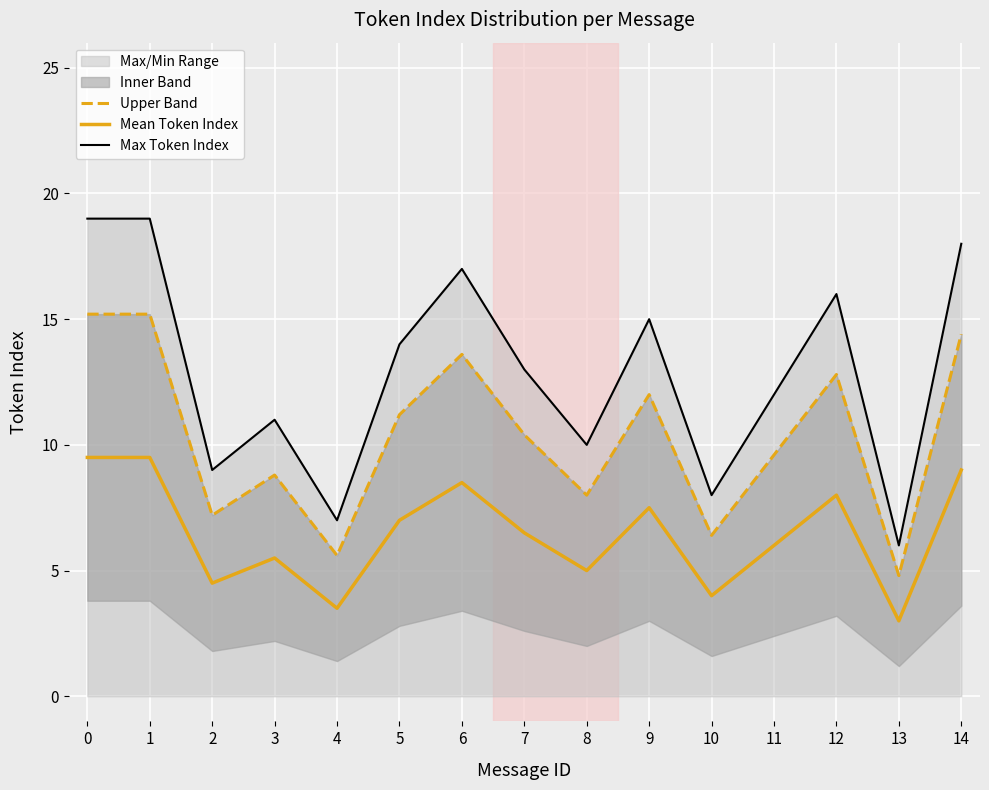

True or false: Max Token Index has more than 1 interior local peaks.

True